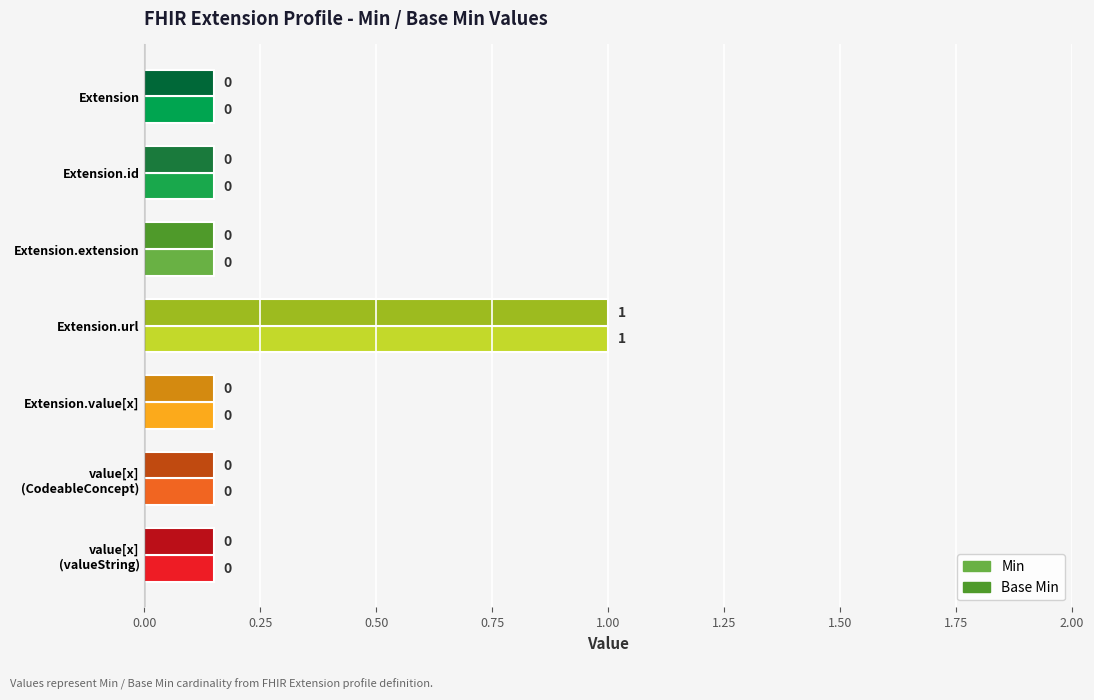

Count the Min values in the range 0 to 1.

7